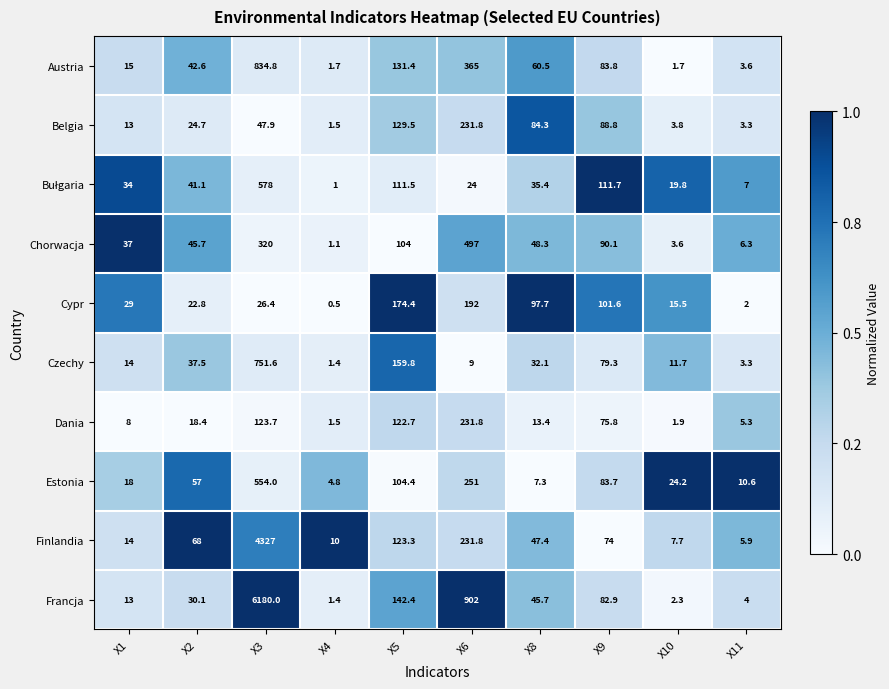

The Finlandia series shows 3.8 at X4. True or false?

False